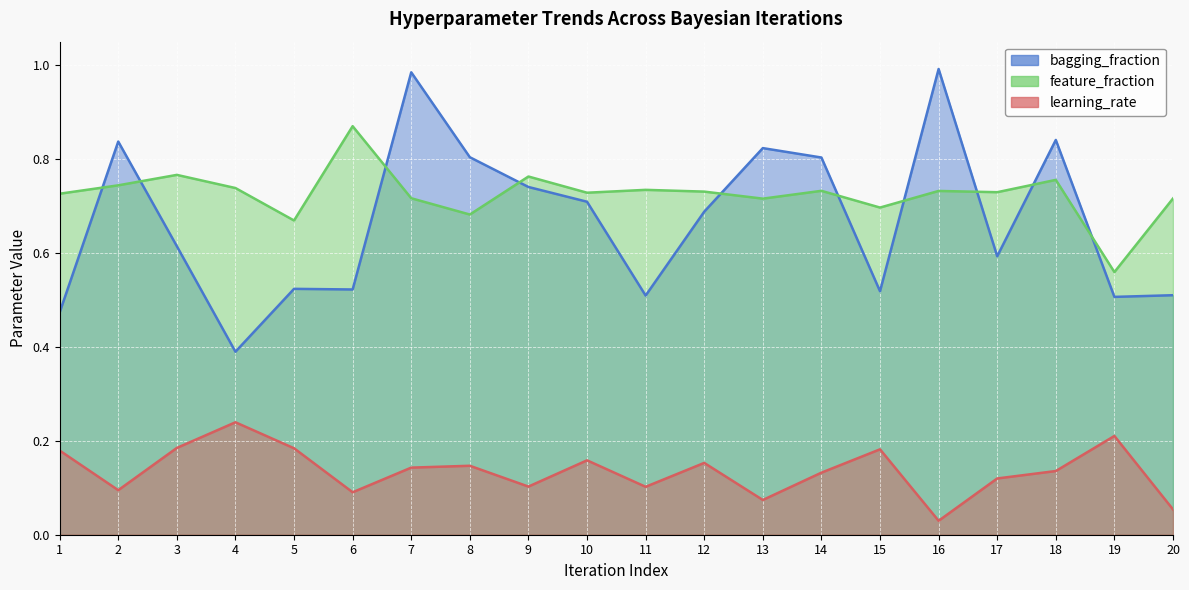

Reading right to left, what are all the values shown in this chart?

bagging_fraction: 0.5	0.5	0.8	0.6	1.0	0.5	0.8	0.8	0.7	0.5	0.7	0.7	0.8	1.0	0.5	0.5	0.4	0.6	0.8	0.5
feature_fraction: 0.7	0.6	0.8	0.7	0.7	0.7	0.7	0.7	0.7	0.7	0.7	0.8	0.7	0.7	0.9	0.7	0.7	0.8	0.7	0.7
learning_rate: 0.1	0.2	0.1	0.1	0.0	0.2	0.1	0.1	0.2	0.1	0.2	0.1	0.1	0.1	0.1	0.2	0.2	0.2	0.1	0.2